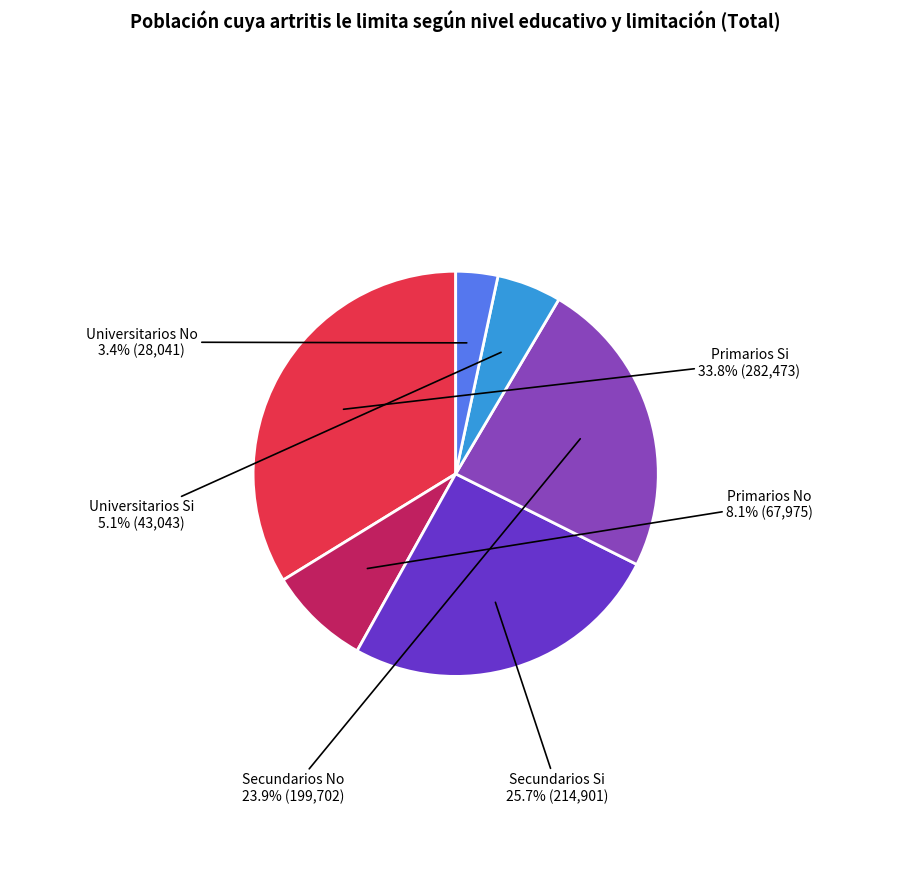

To the nearest percent, what portion does Primarios Si represent?

34%